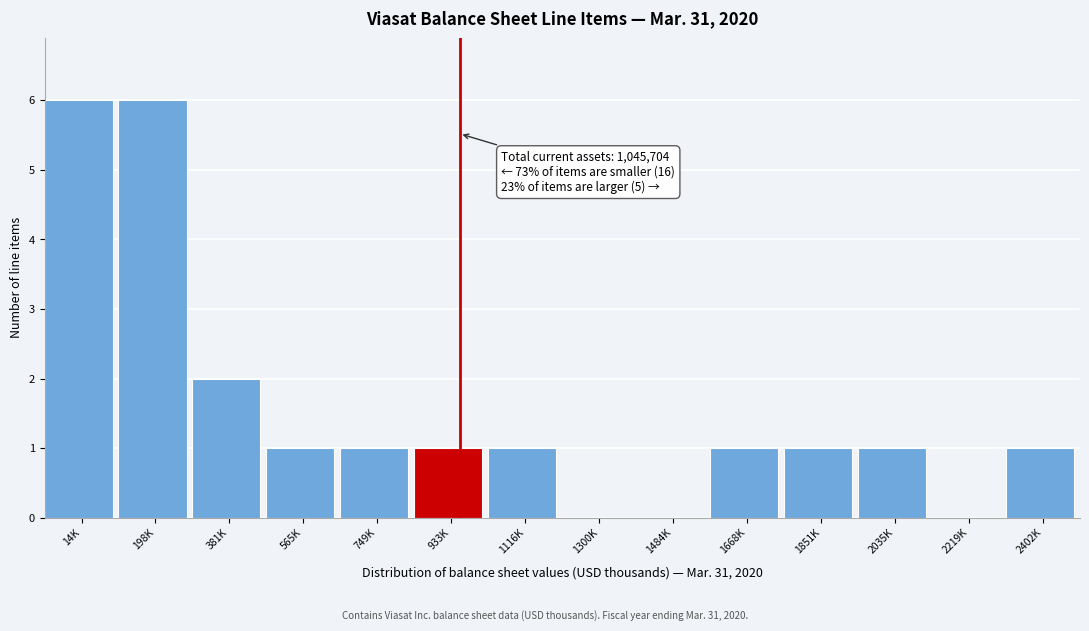

Reading left to right, list all the values displayed in this chart.

14K=6	198K=6	381K=2	565K=1	749K=1	933K=1	1116K=1	1300K=0	1484K=0	1668K=1	1851K=1	2035K=1	2219K=0	2402K=1